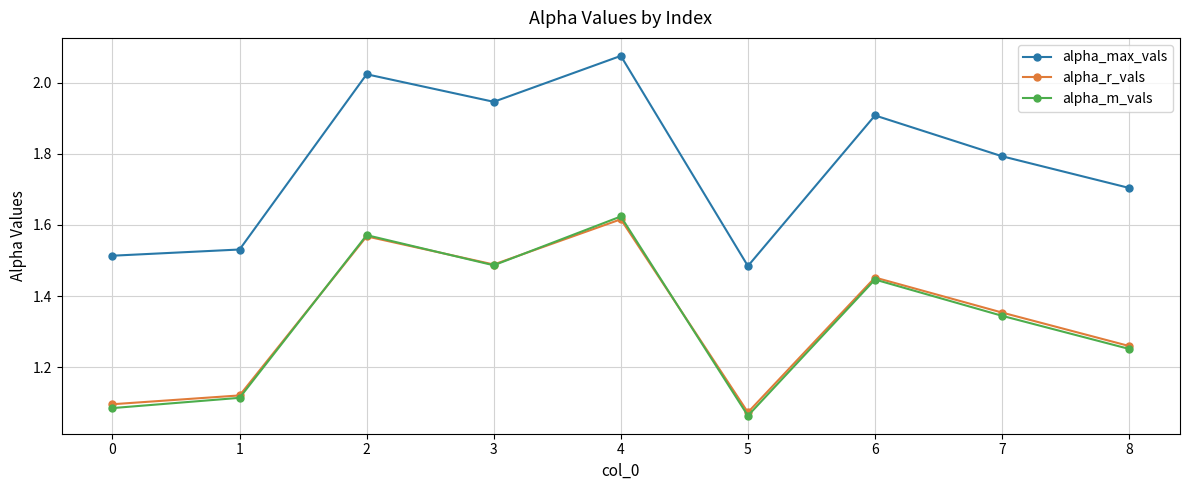

At which label does alpha_m_vals reach its peak?

4